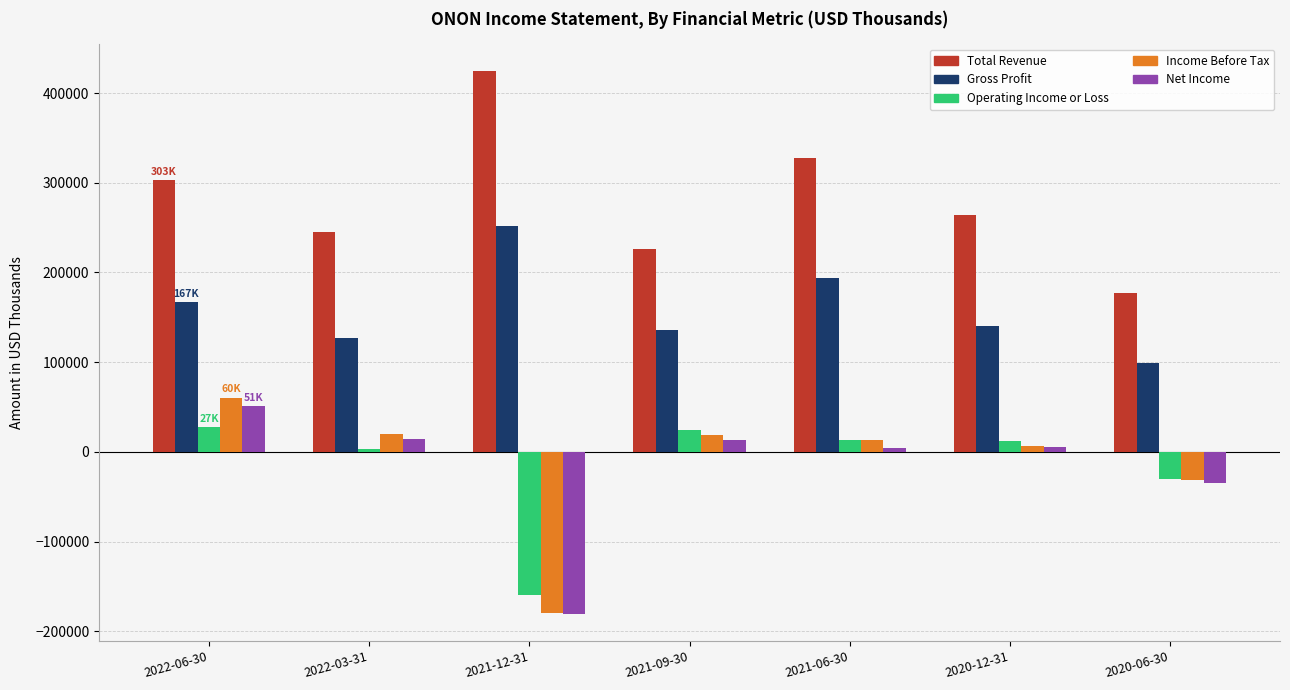

The value of Total Revenue at 2021-09-30 is 226200. True or false?

True